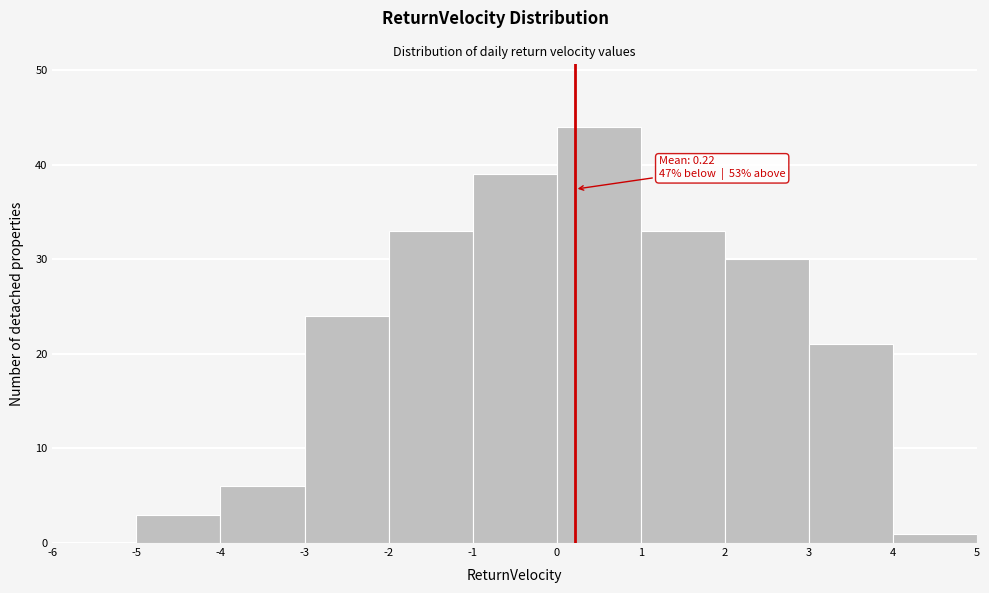

Which range on the x-axis has the tallest bar?

0 to 1